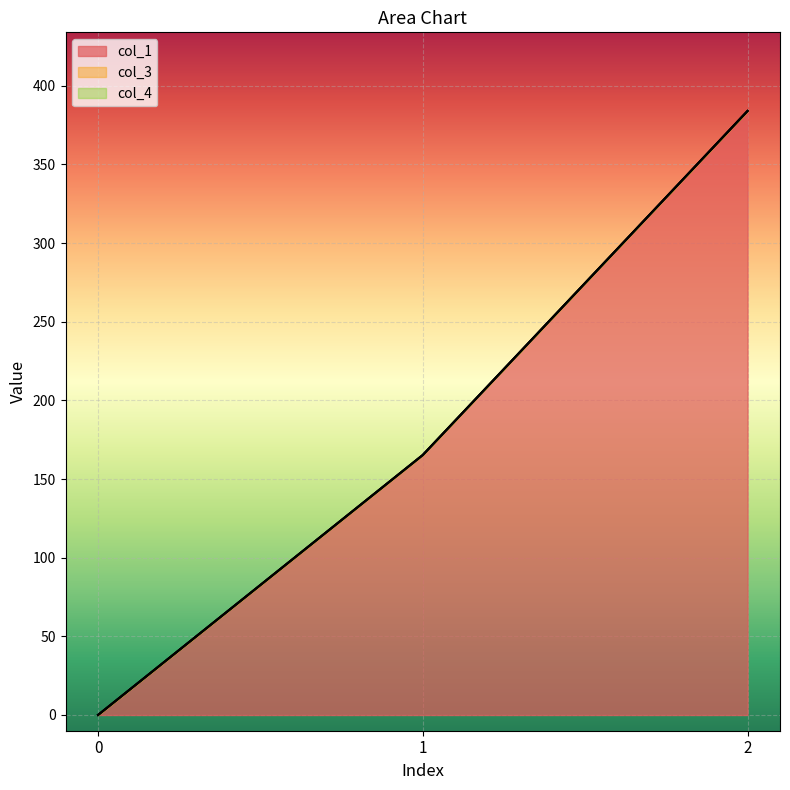

Does the chart display data point markers on the line(s)?

No